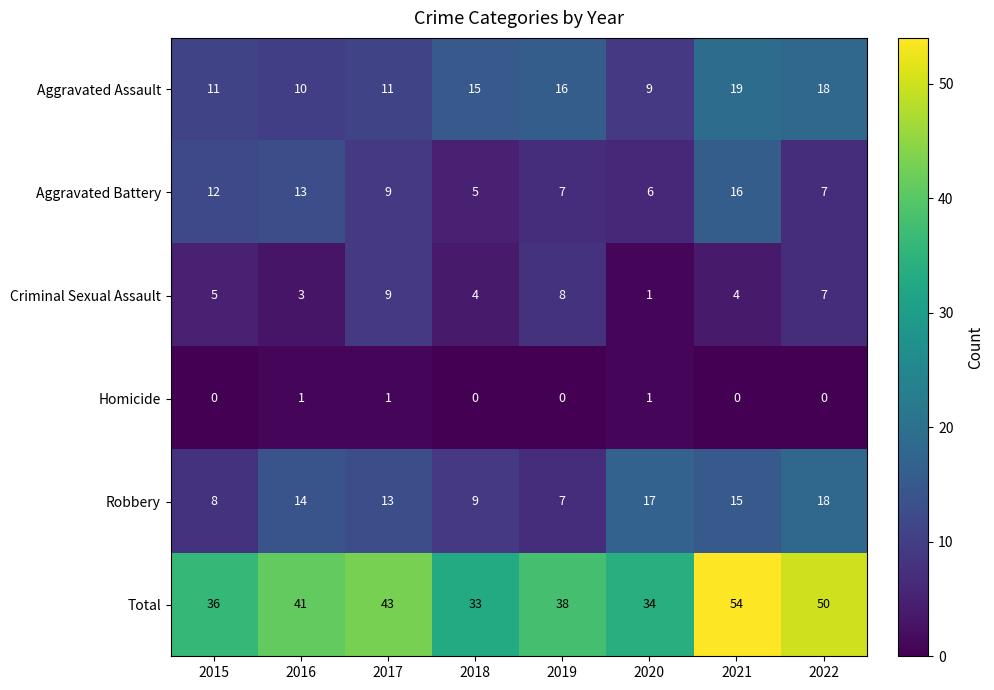

Which series has the widest spread of values?

Total